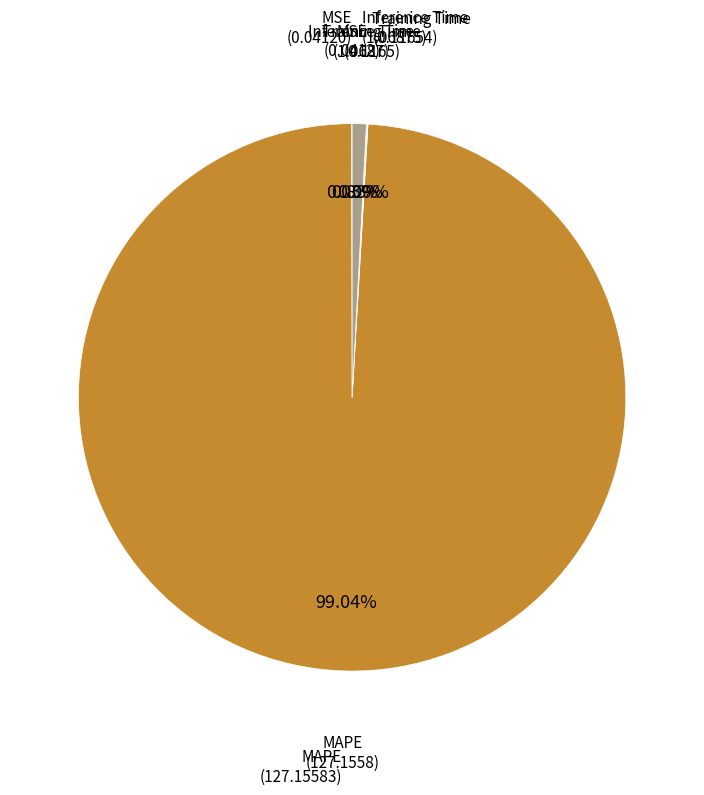

To the nearest percent, what is the average slice percentage?

25%